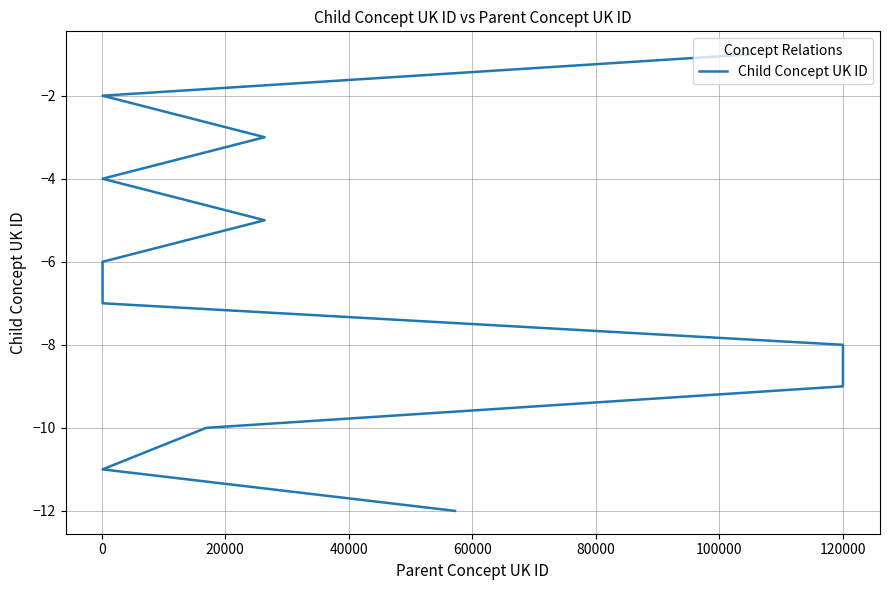

What is the label of the 8th point from the left?

120000